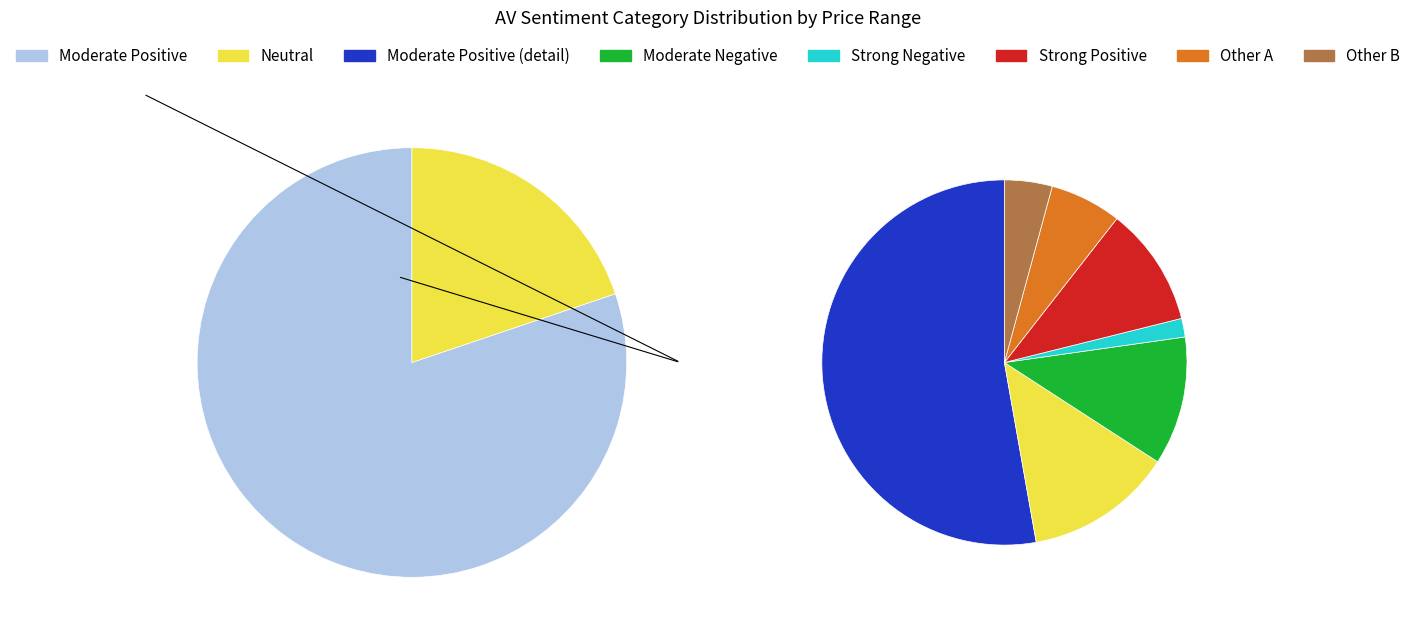

The Moderate Negative slice represents 21% of the pie. True or false?

False